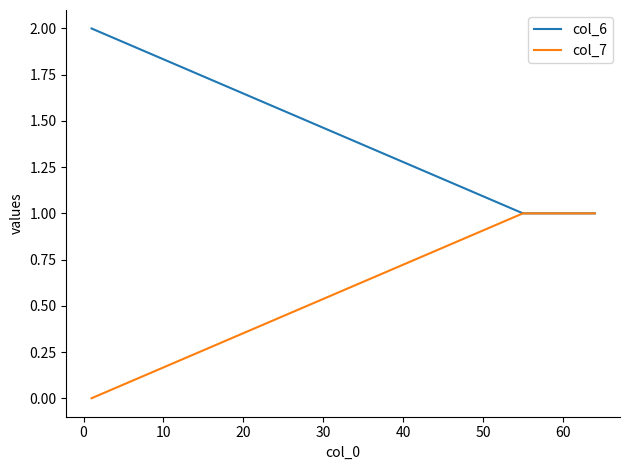

List the series in order of their overall mean, lowest first.

col_7, col_6